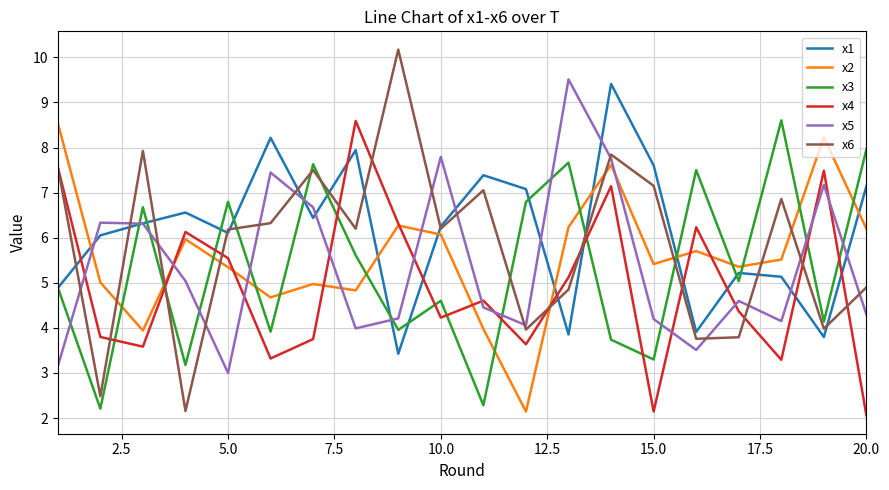

Which series ends up on top after the final intersection of x4 and x1?

x1